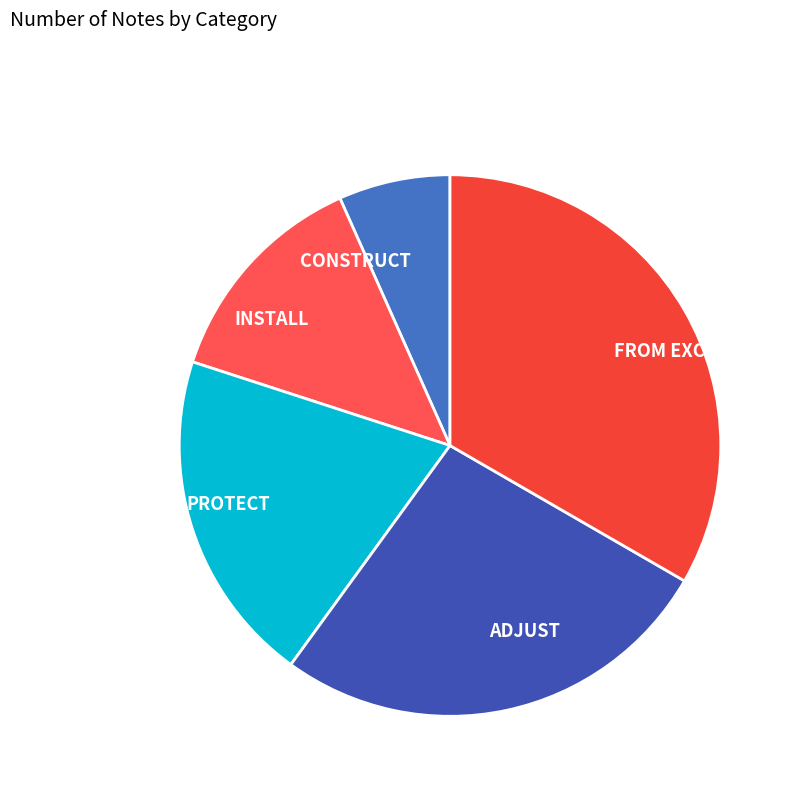

Is the sum of CONSTRUCT and INSTALL greater than half?

No